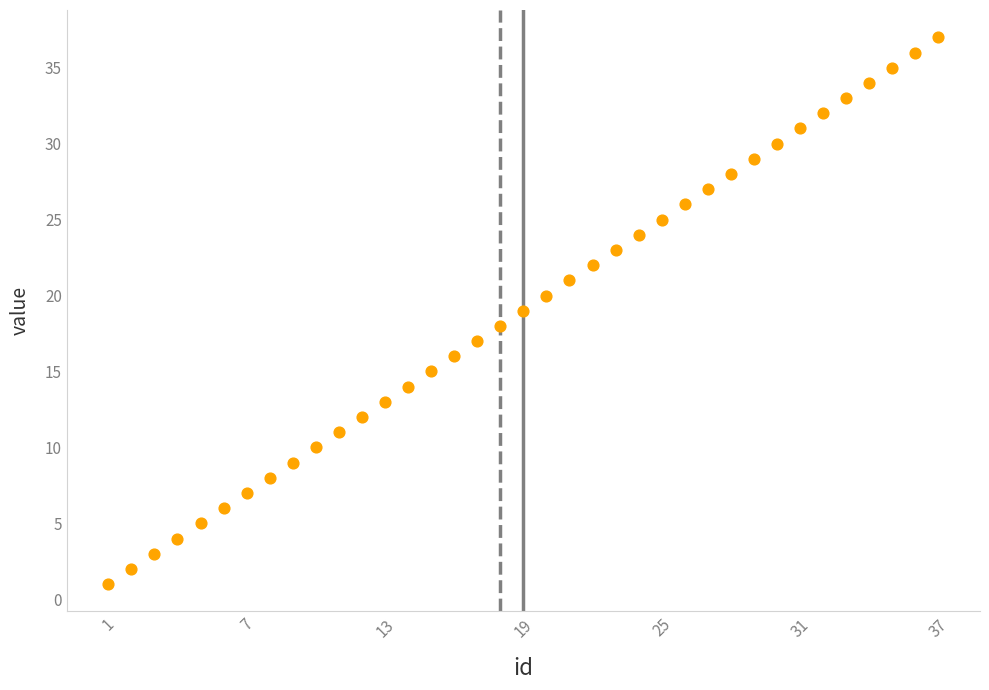

What is the range of Y values (max minus min)?

36